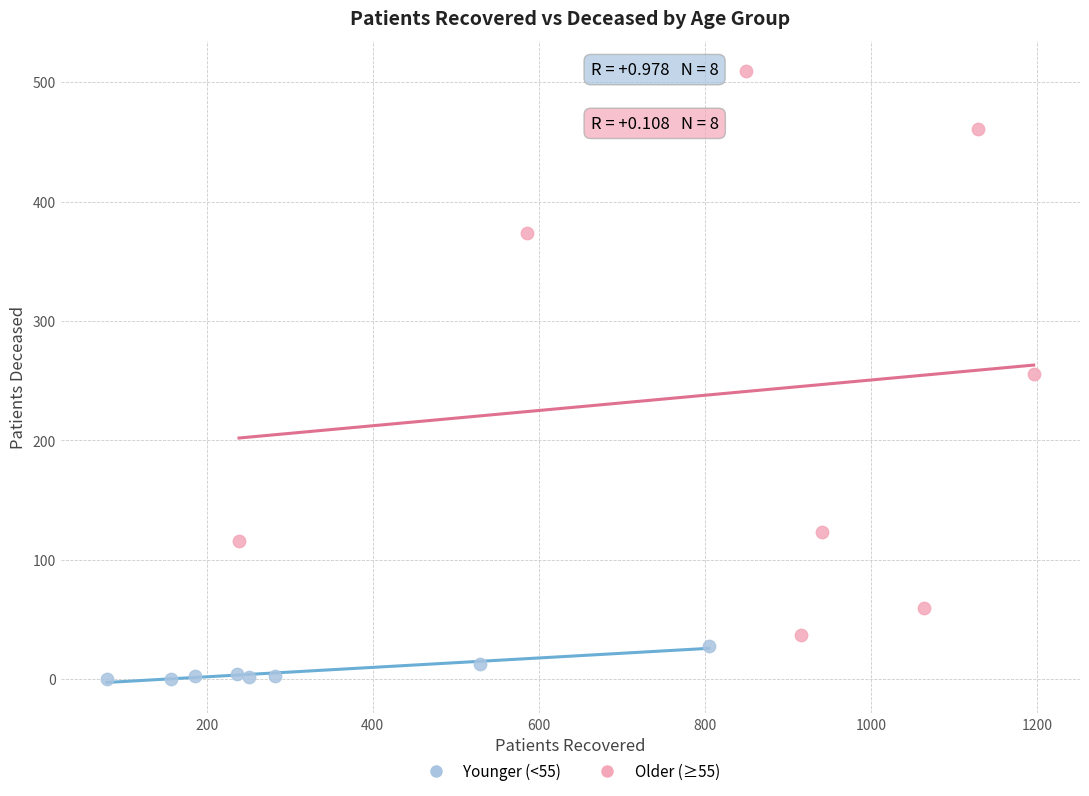

Which series contains the lowest Y value?

Younger (<55)